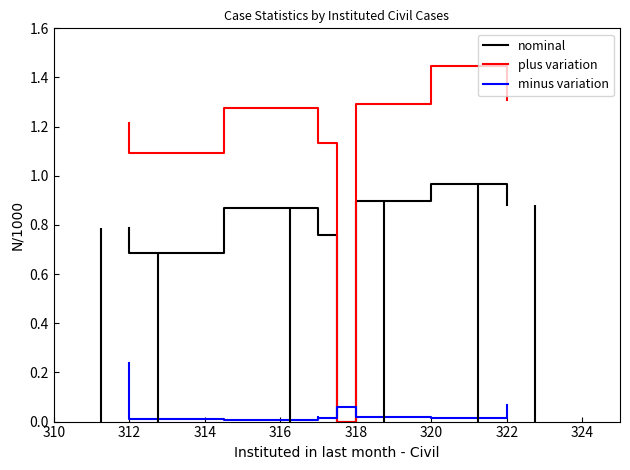

True or false: minus variation has more than 1 points higher than both neighbors.

True